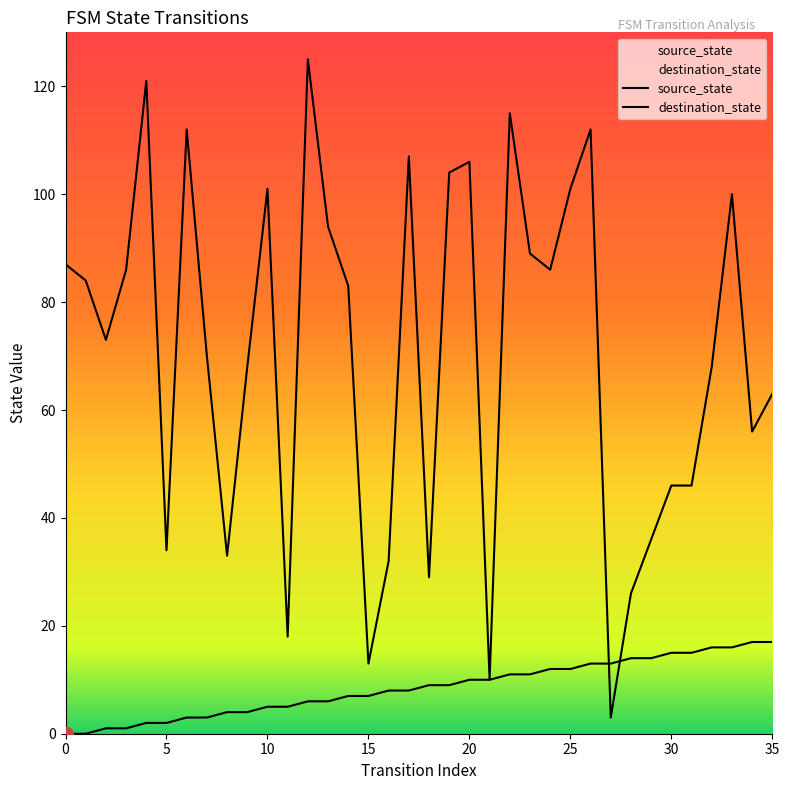

At which category is the sum across all series the highest?

12